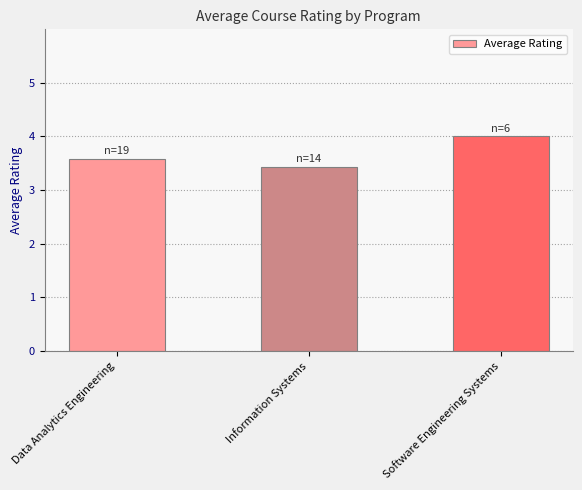

What is the sum of the values at Data Analytics Engineering and Software Engineering Systems?

7.6